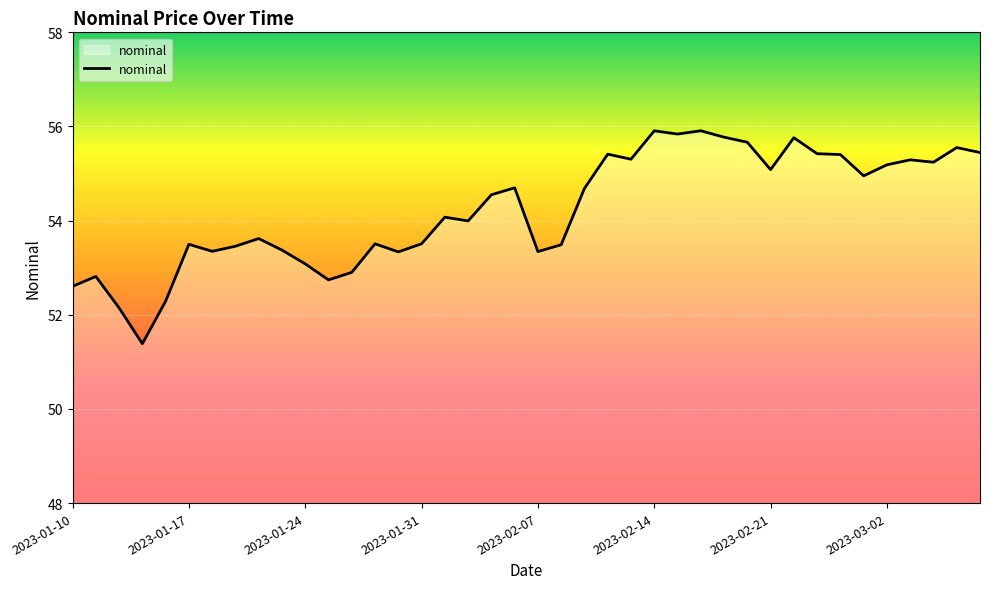

What is the difference between the maximum and minimum values?

4.5